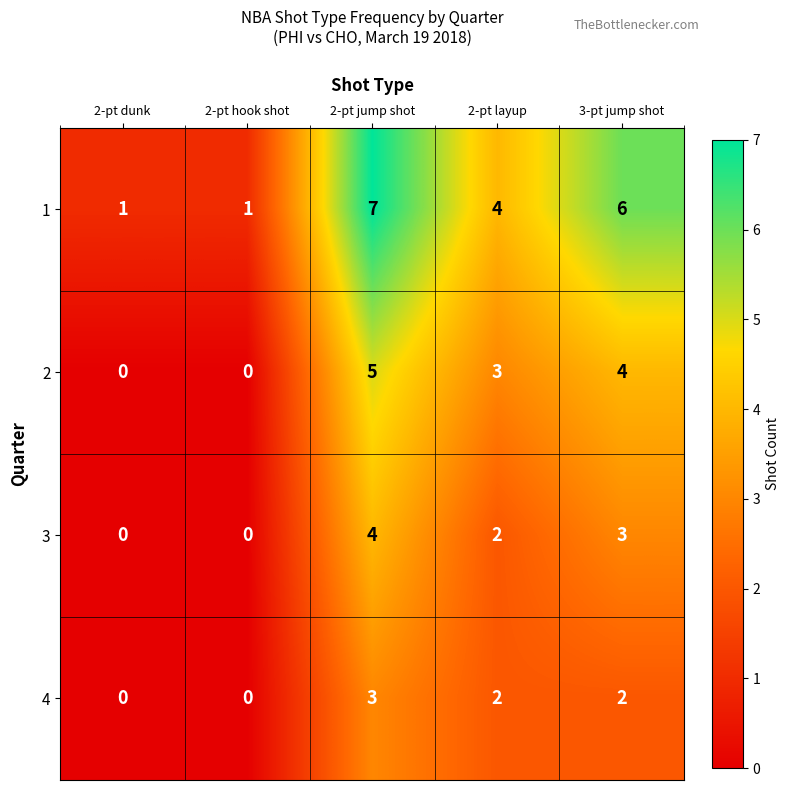

What is the spread (max minus min) of values at 2-pt dunk?

1